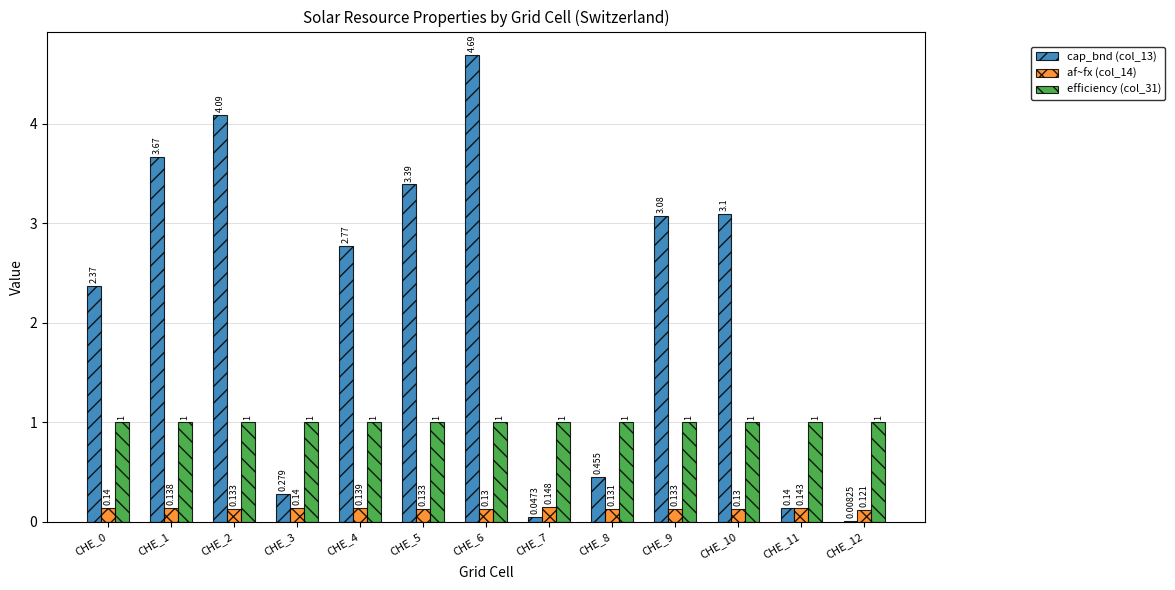

Is the value of af~fx (col_14) at CHE_4 greater than the value of cap_bnd (col_13) at CHE_4?

No